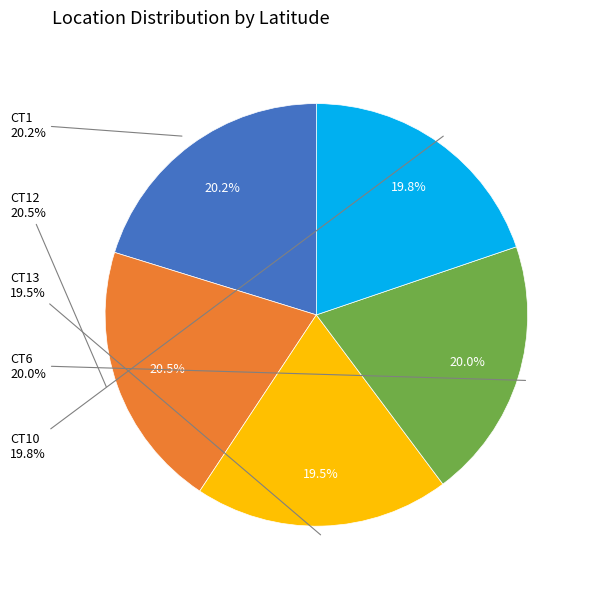

Which has a higher value, CT13 or CT6?

CT6